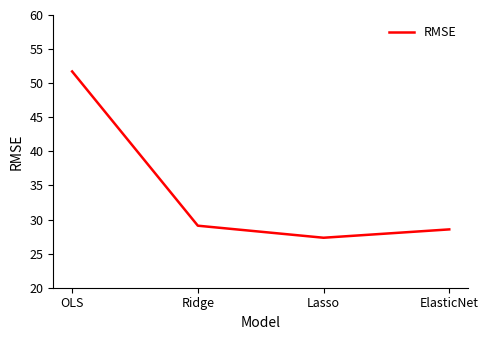

What is the smallest value displayed?

27.3